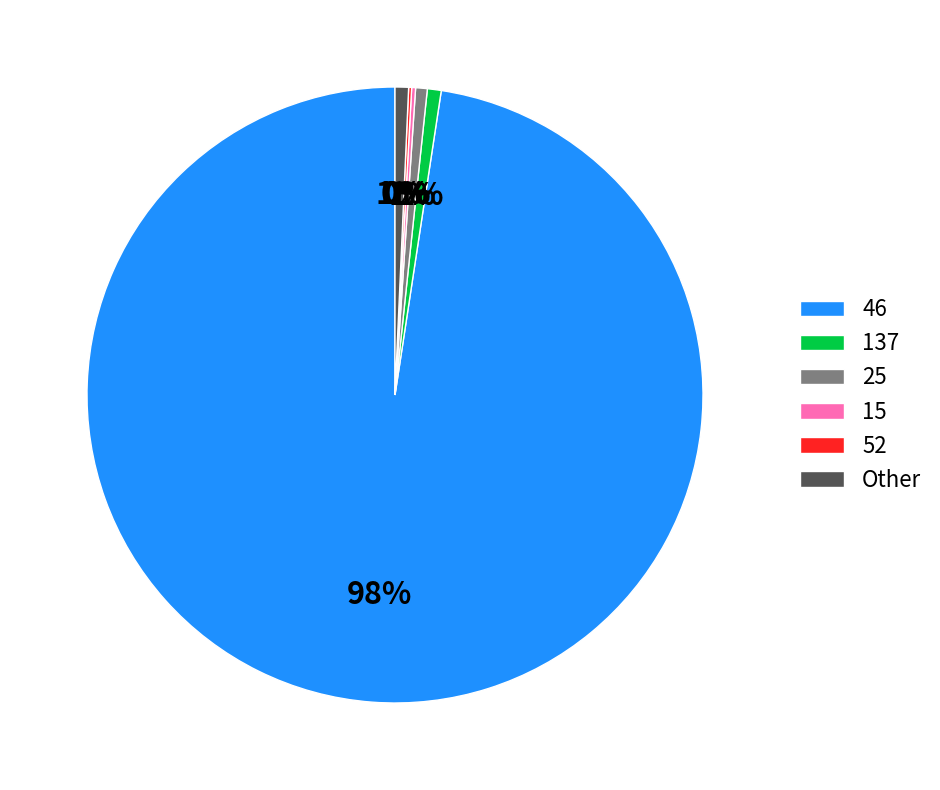

Which has a higher value, Other or 46?

46